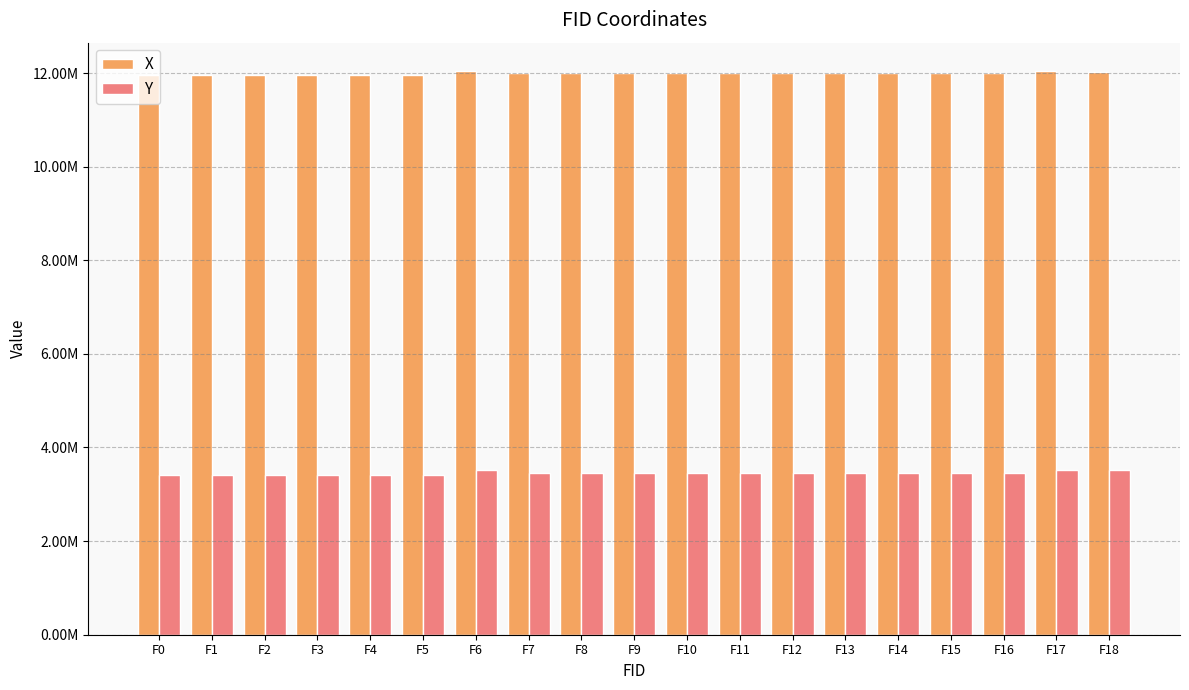

Rank the series by their average value, from highest to lowest.

X, Y